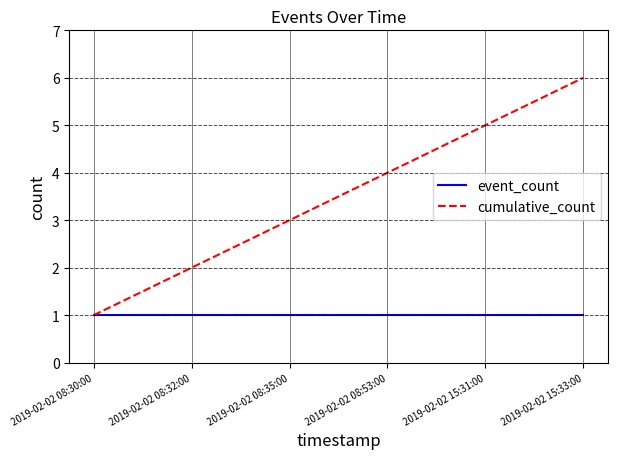

Reading left to right, transcribe all the data shown in this chart.

event_count: 2019-02-02 08:30:00=1	2019-02-02 08:32:00=1	2019-02-02 08:35:00=1	2019-02-02 08:53:00=1	2019-02-02 15:31:00=1	2019-02-02 15:33:00=1
cumulative_count: 2019-02-02 08:30:00=1	2019-02-02 08:32:00=2	2019-02-02 08:35:00=3	2019-02-02 08:53:00=4	2019-02-02 15:31:00=5	2019-02-02 15:33:00=6